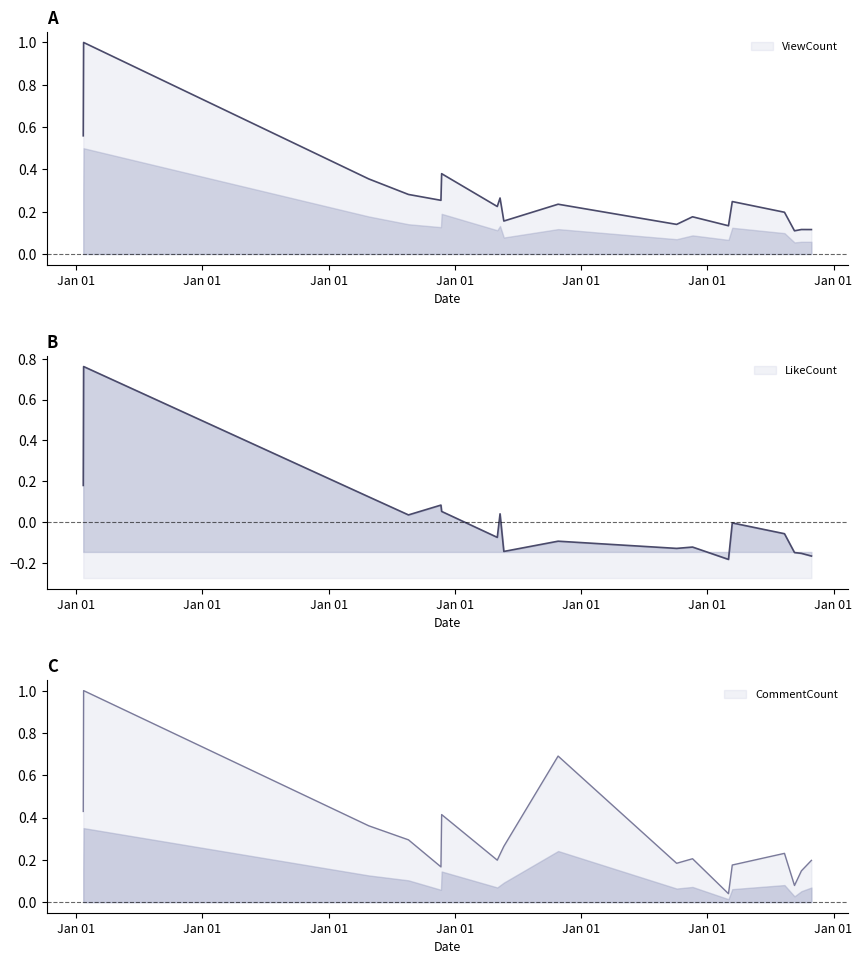

What is the minimum value shown in the chart?

-0.2